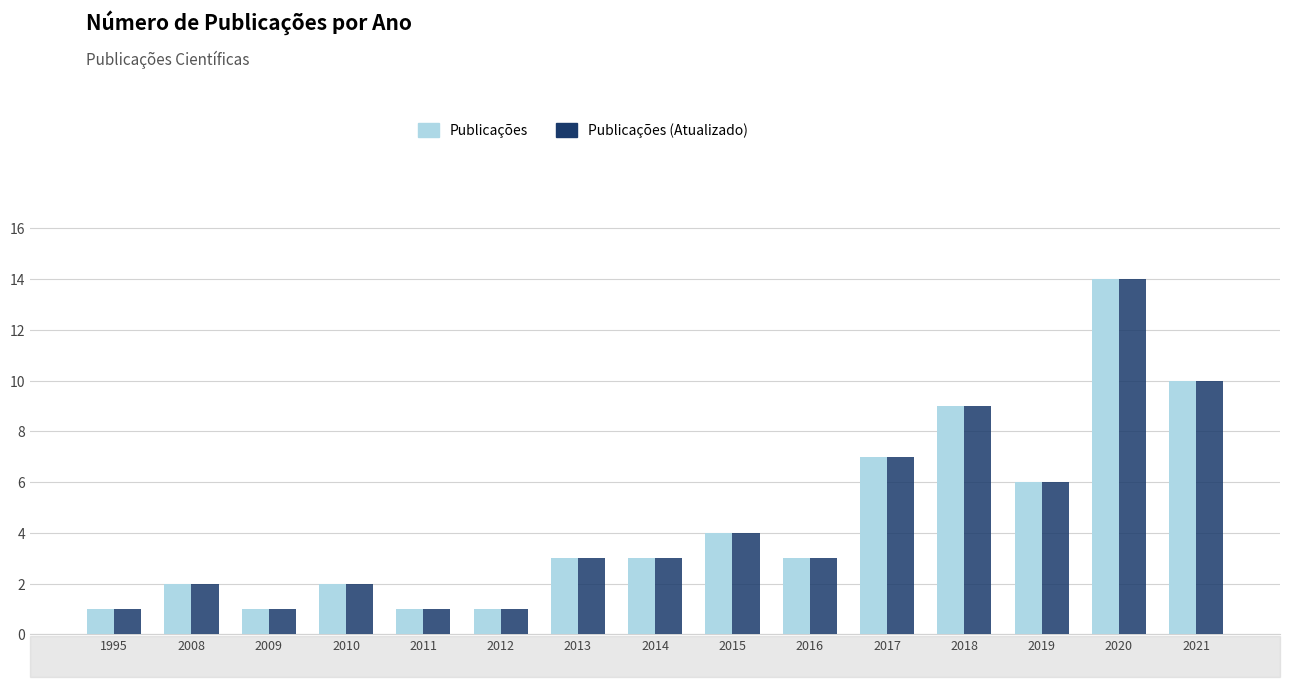

At which category does the chart reach its peak across all series?

2020